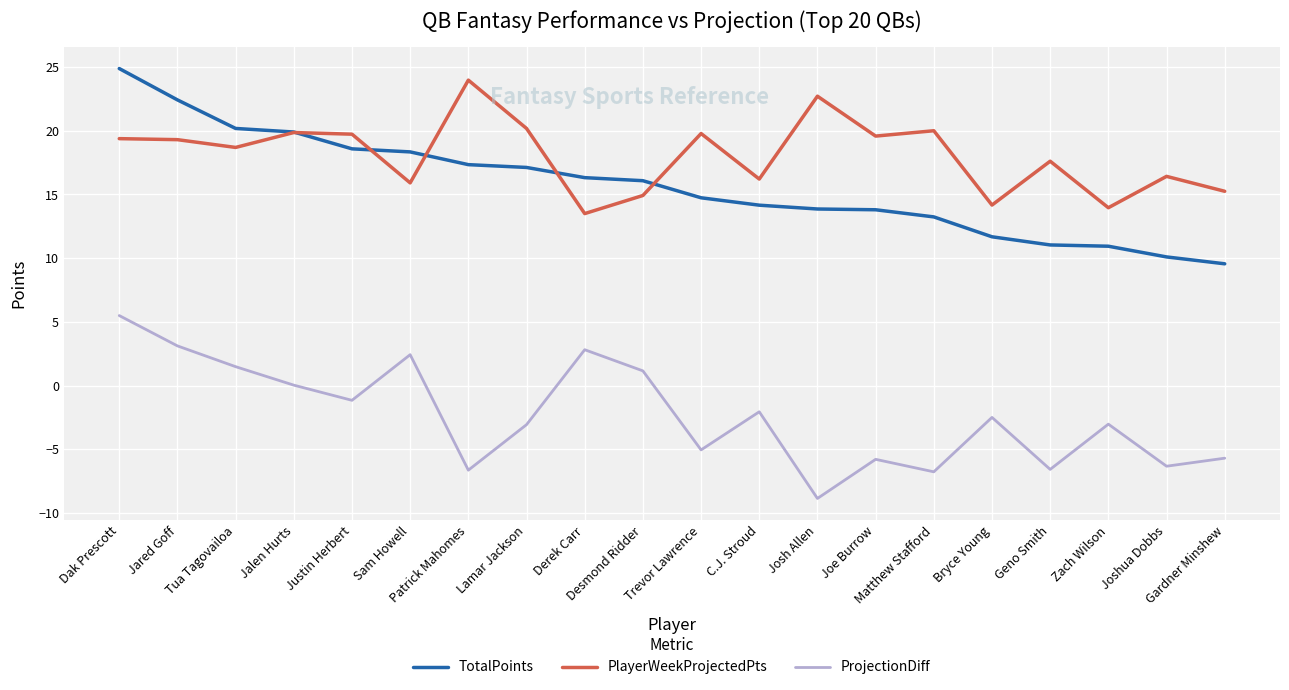

Between Sam Howell and Trevor Lawrence, which series saw the biggest shift?

ProjectionDiff